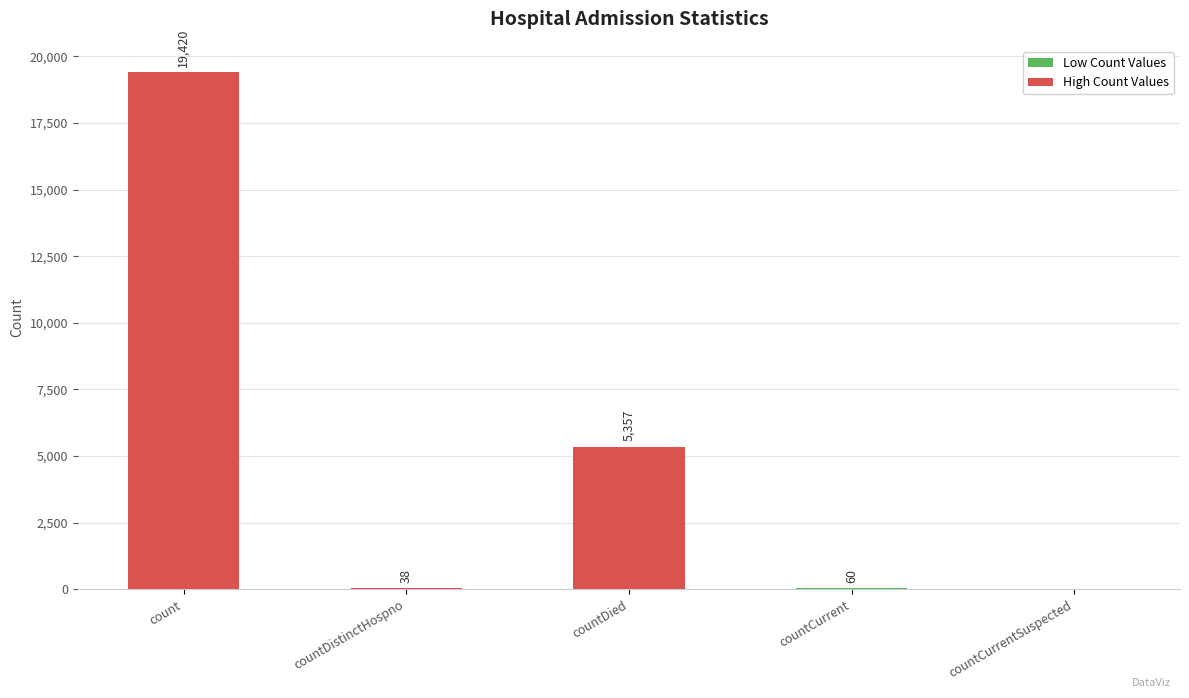

The value at countDied is 1490. True or false?

False